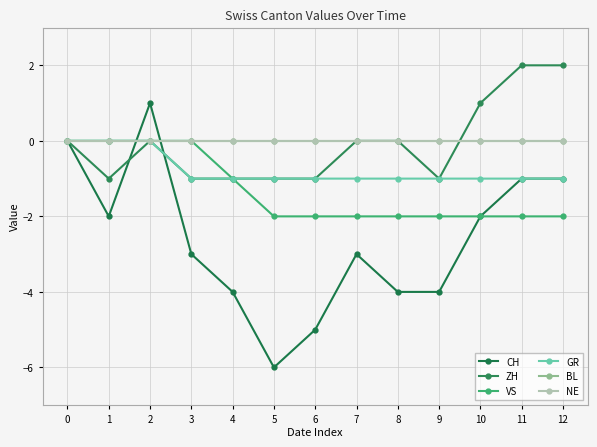

Where is the first local maximum for CH?

2